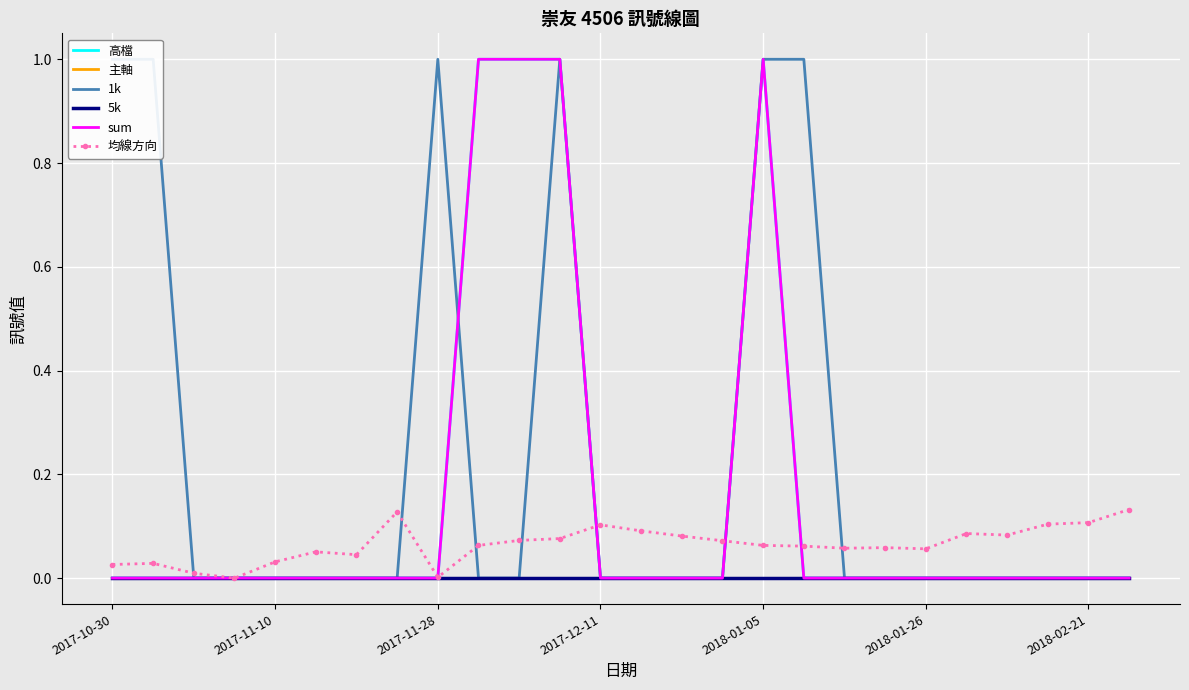

True or false: 主軸 has more than 0 points higher than both neighbors.

False